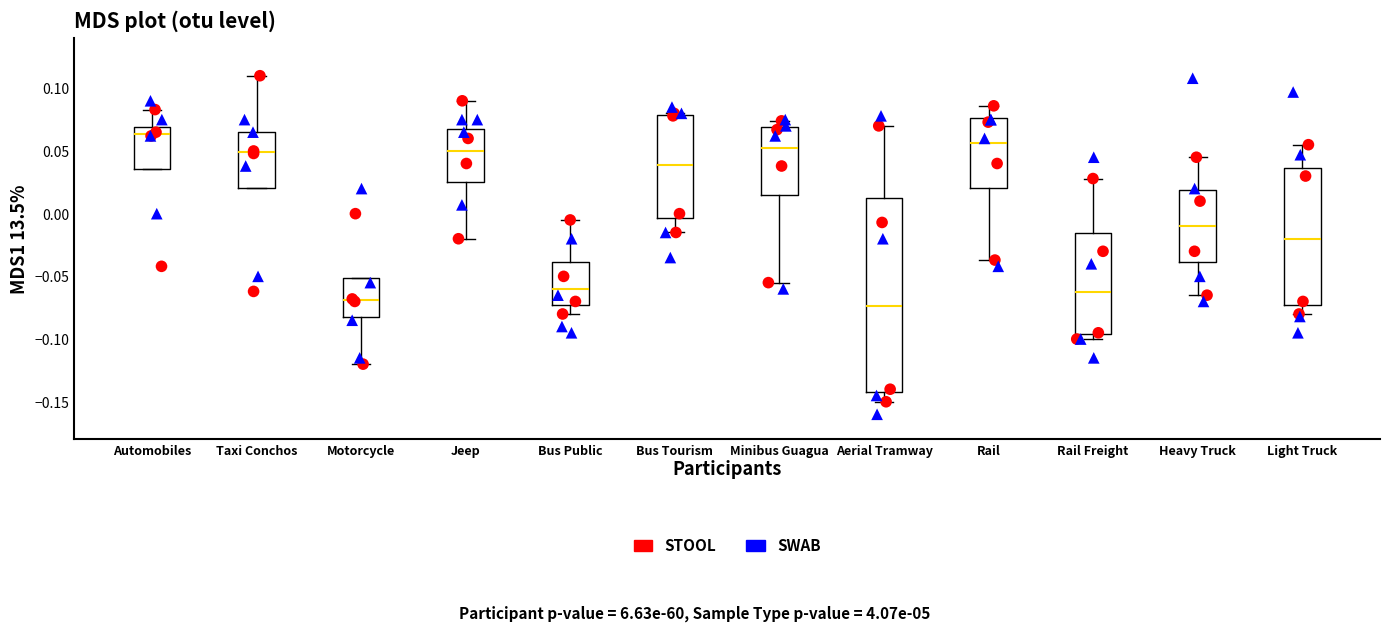

Where does the upper whisker of the box for Light Truck end on the y-axis? The values are not printed on the chart, so give them approximately, as read against the axis.

0.055